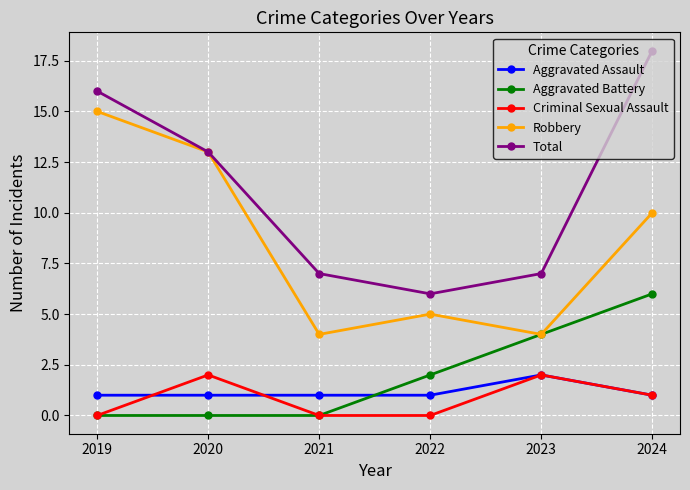

How many lines are shown in the chart?

5